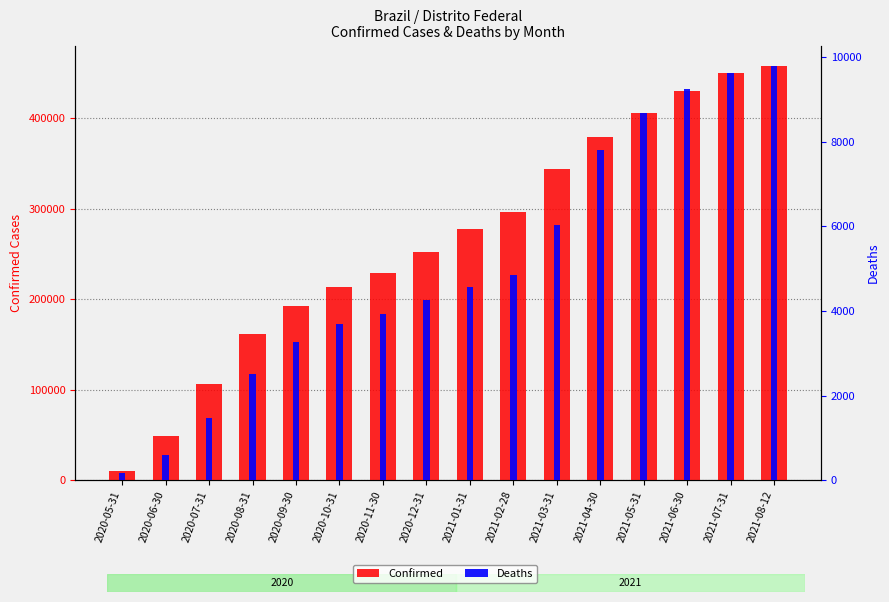

Between 2020-10-31 and 2020-09-30, which is larger?

2020-10-31